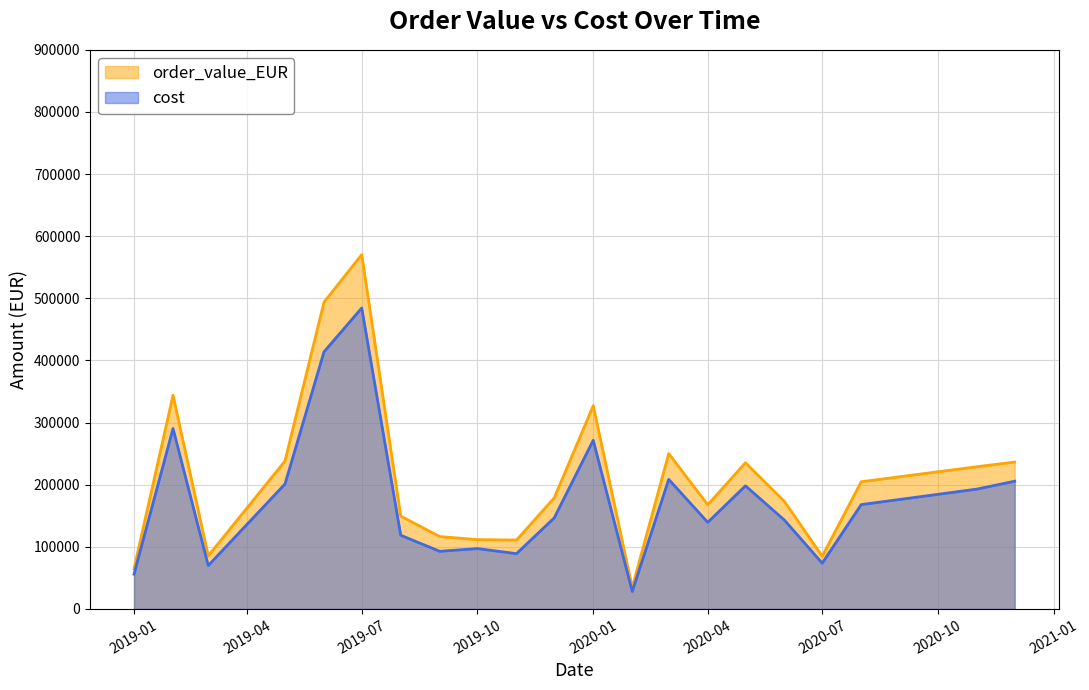

Is the value of cost at 9 greater than the value of order_value_EUR at 19?

No